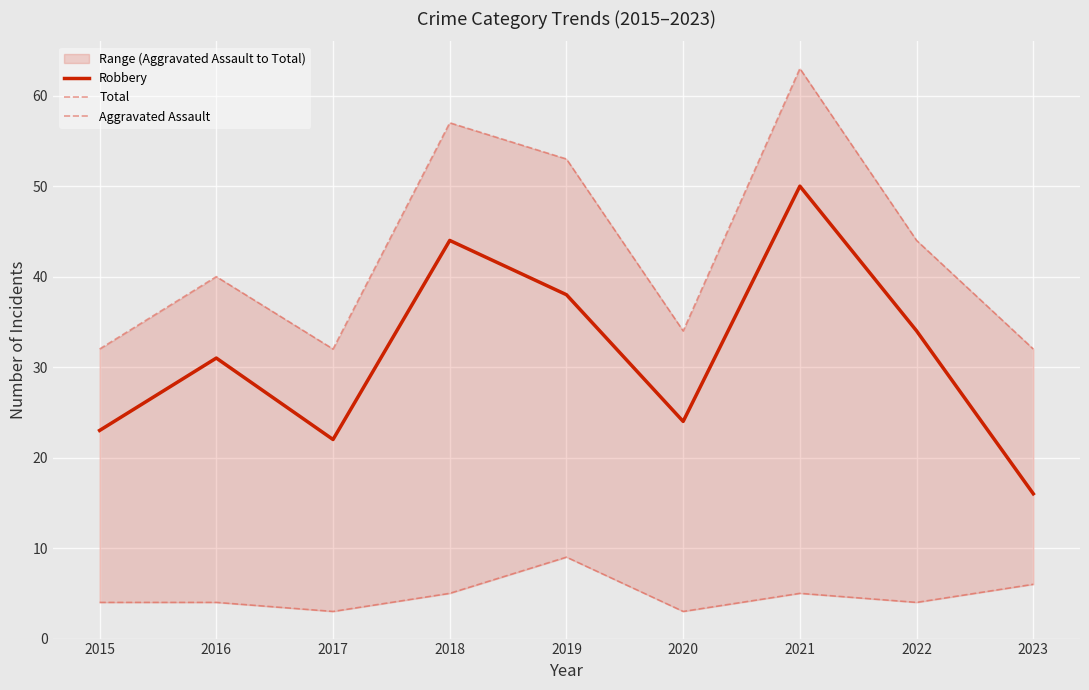

What is the sum of the Aggravated Assault values at 2015 and 2018?

9